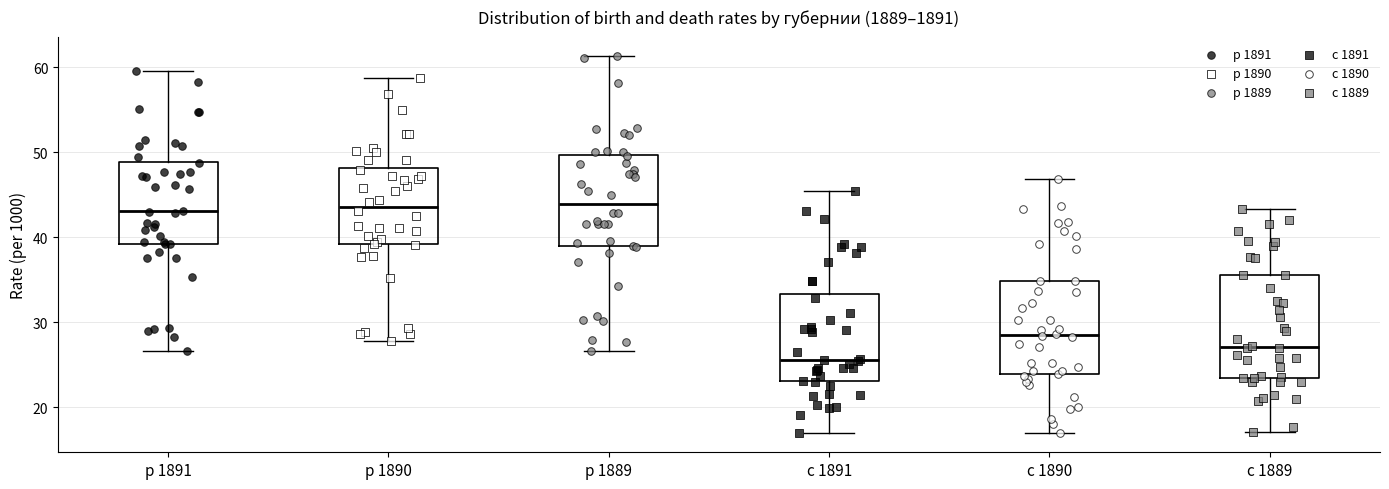

Which box is the tallest, from its lower edge to its upper edge?

с 1889